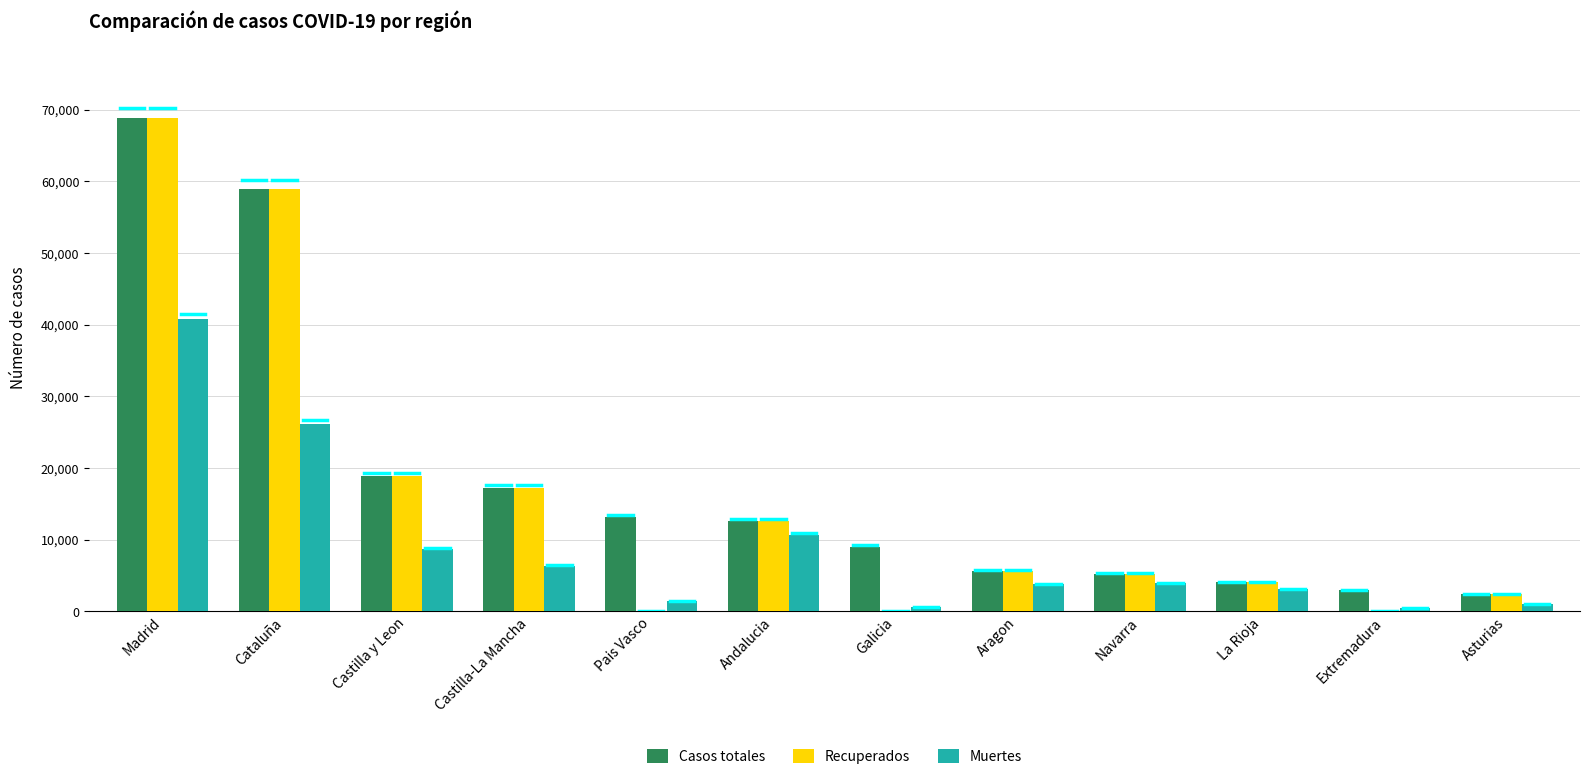

True or false: Casos totales has a value of 10199 at Aragon.

False